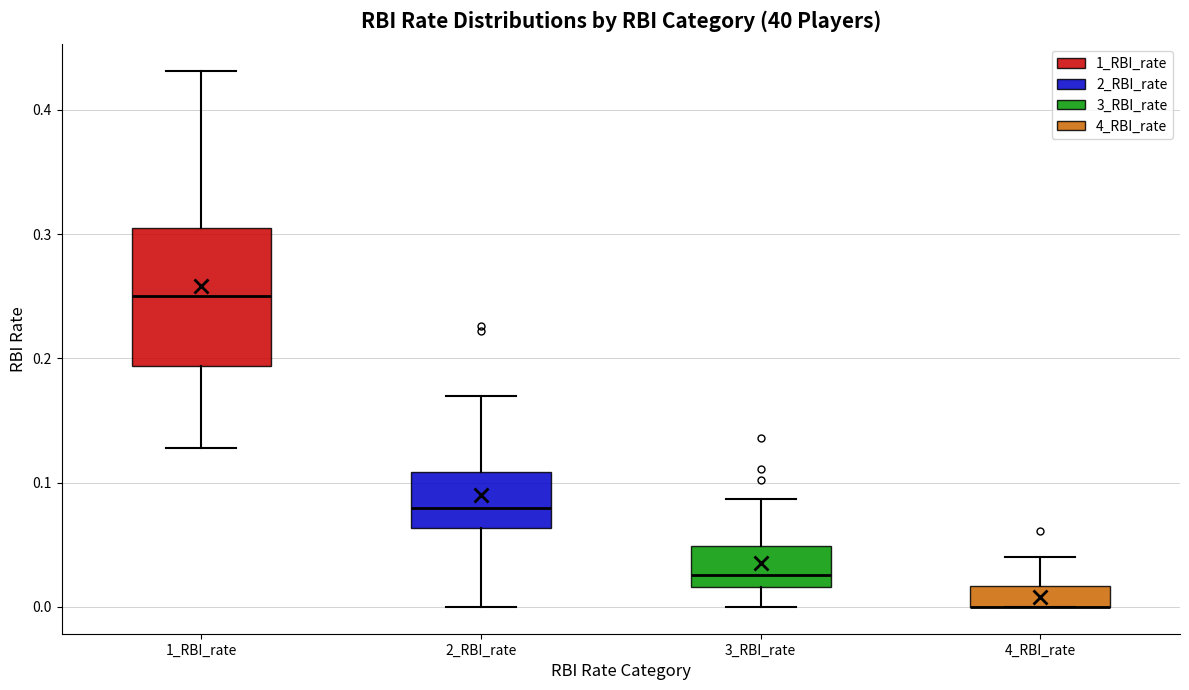

Reading left to right, read every box against the y-axis: the position of its median line, the range the box covers, and the ends of its whiskers. The values are not printed on the chart, so give them approximately, as read against the axis.

1_RBI_rate: median 0.25, box 0.19 to 0.31, whiskers 0.13 to 0.43
2_RBI_rate: median 0.08, box 0.06 to 0.11, whiskers 0.00 to 0.17
3_RBI_rate: median 0.03, box 0.02 to 0.05, whiskers 0.00 to 0.09
4_RBI_rate: median 0.00 (drawn on the box's lower edge), box 0.00 to 0.02, whiskers 0.00 to 0.04